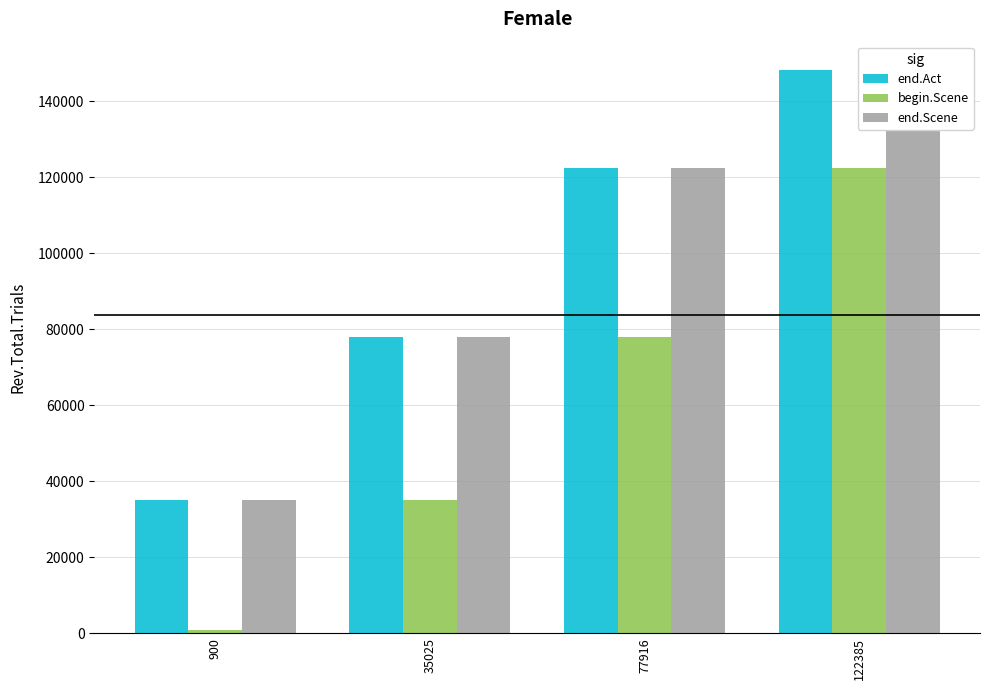

At how many categories does at least one series exceed 129775?

1